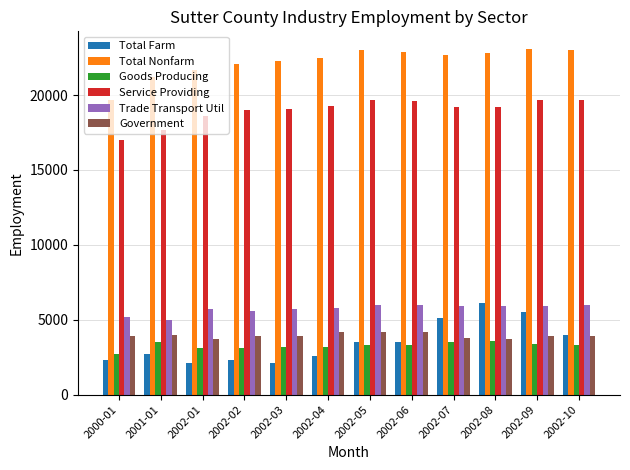

What is the value of the Total Farm bar at the 6th from the left?

2600